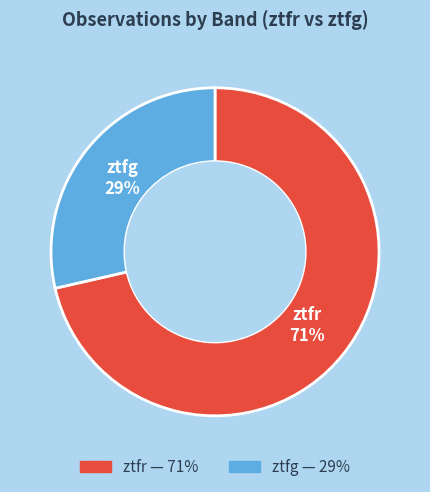

What is the largest slice in the pie chart?

ztfr